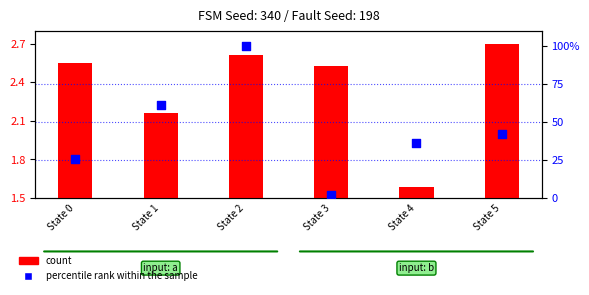

At which category is the sum across all series the highest?

State 2